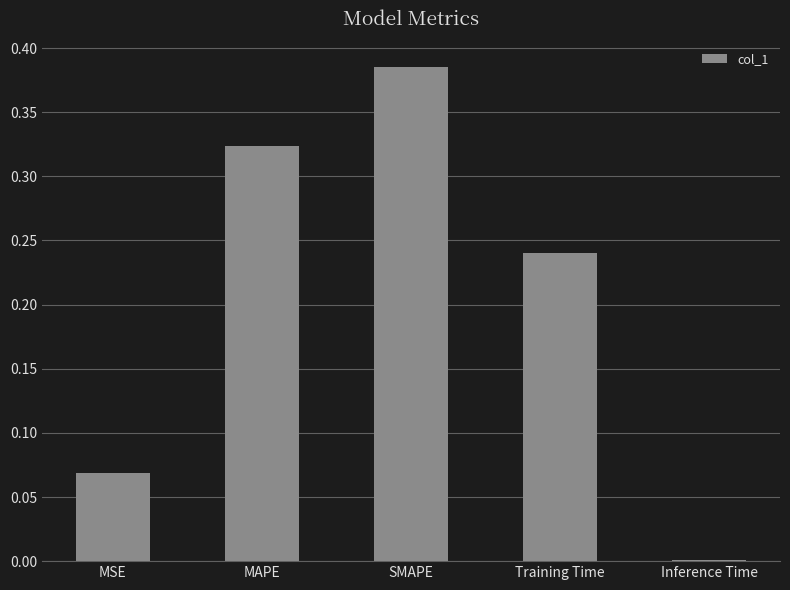

At which category does the chart reach its peak across all series?

SMAPE